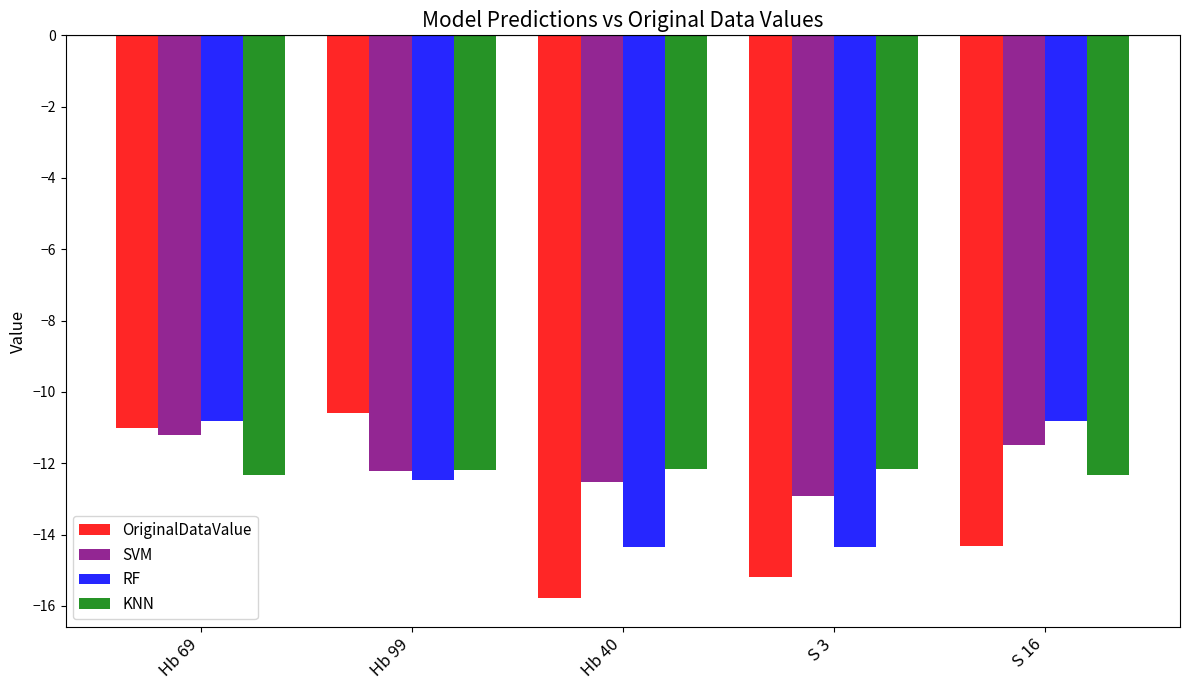

What is the difference between the second highest and second lowest values in the SVM series?

1.1